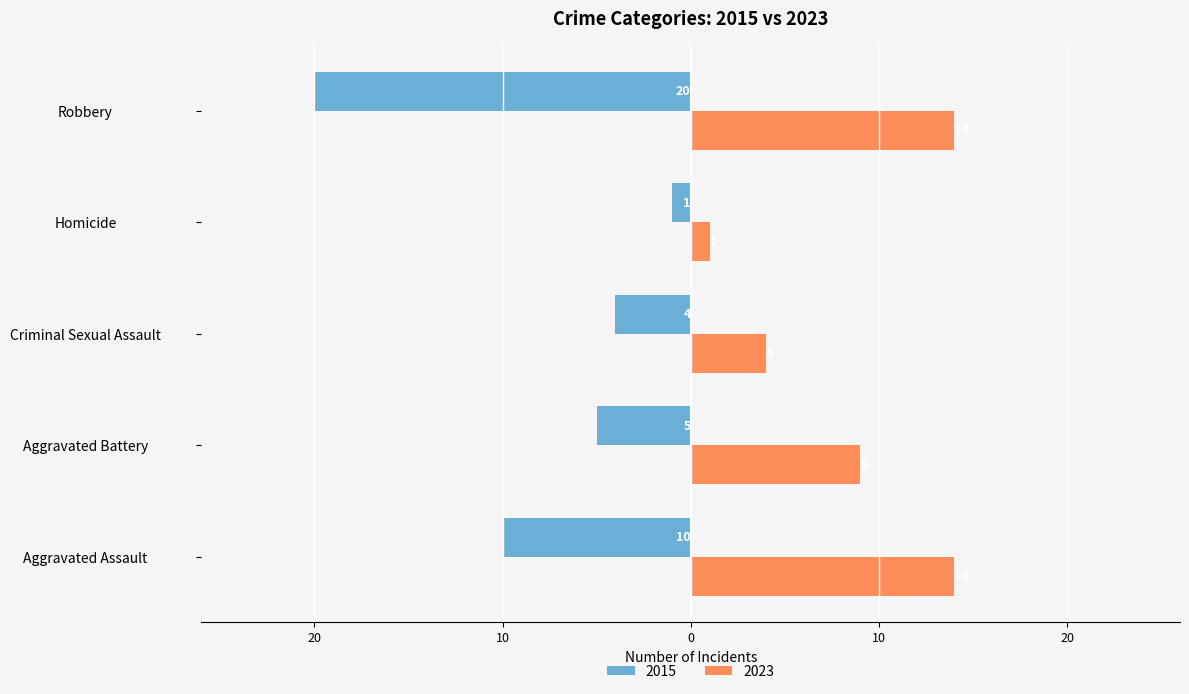

What is the difference between the 2023 values at Robbery and Criminal Sexual Assault?

10